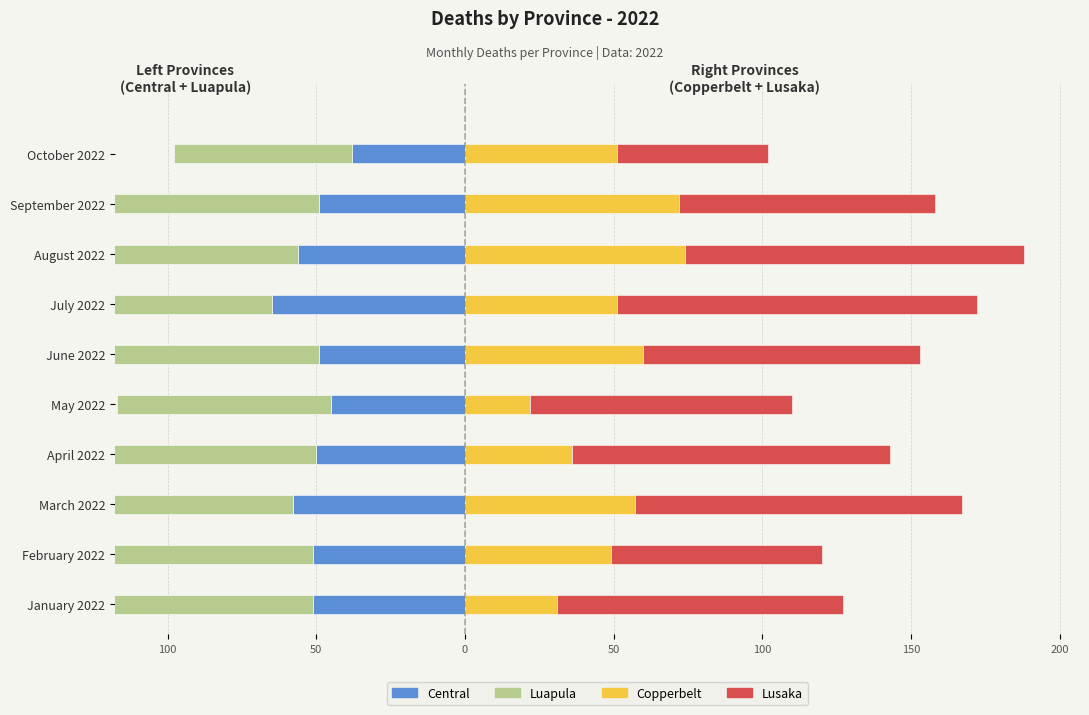

What is the approximate value of Lusaka at May 2022?

88